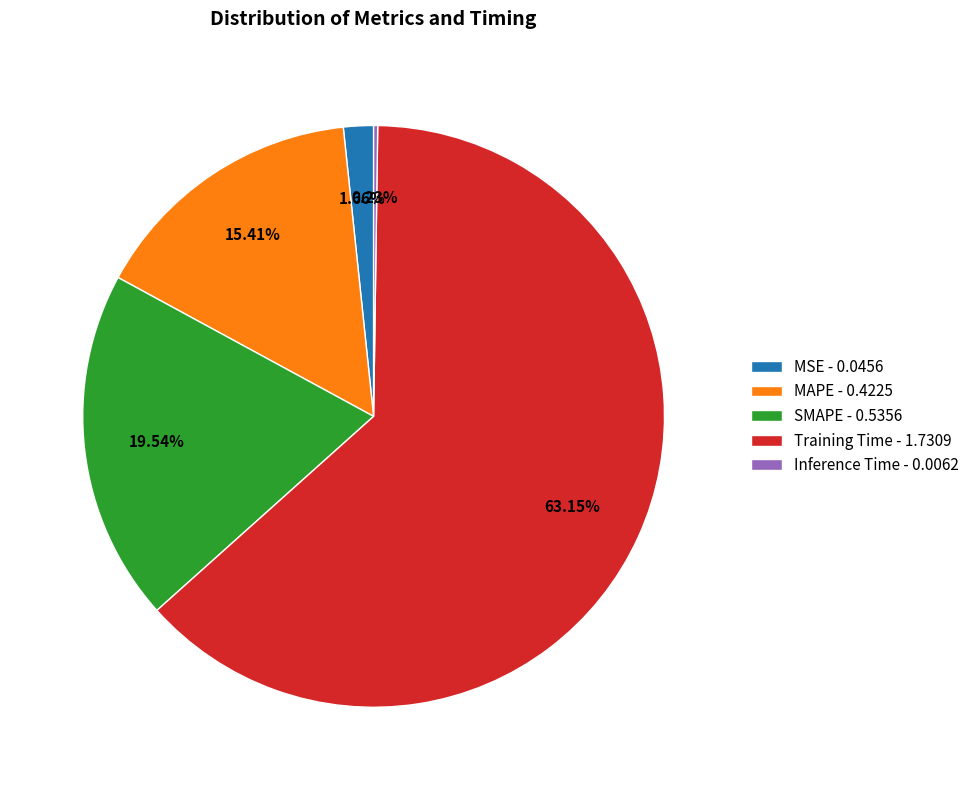

Is there any slice that represents more than half of the pie?

Yes